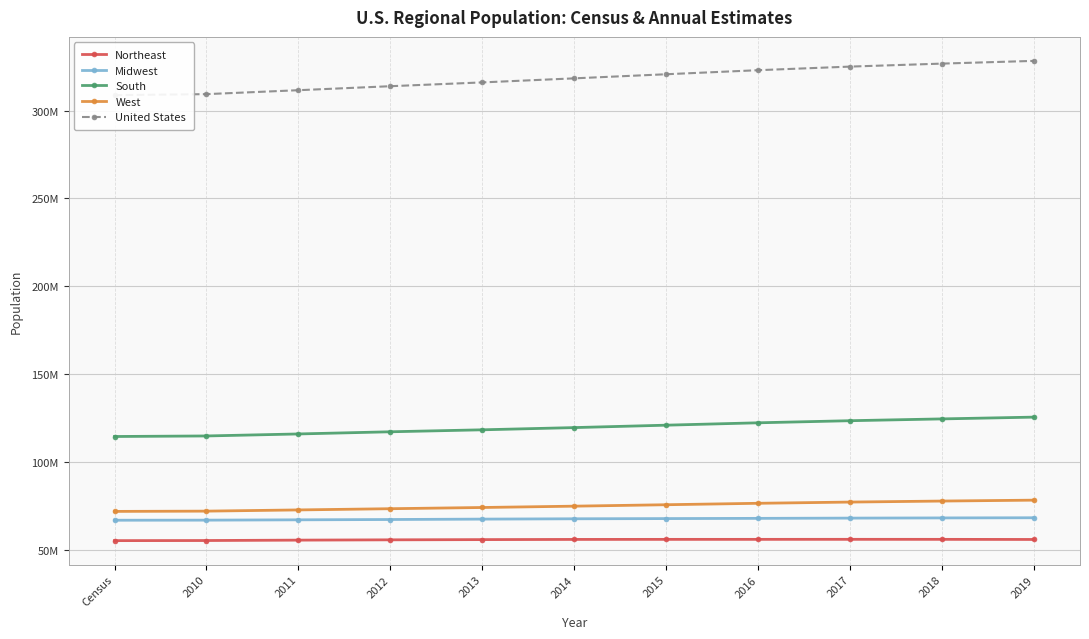

True or false: Midwest has more than 2 interior local peaks.

False